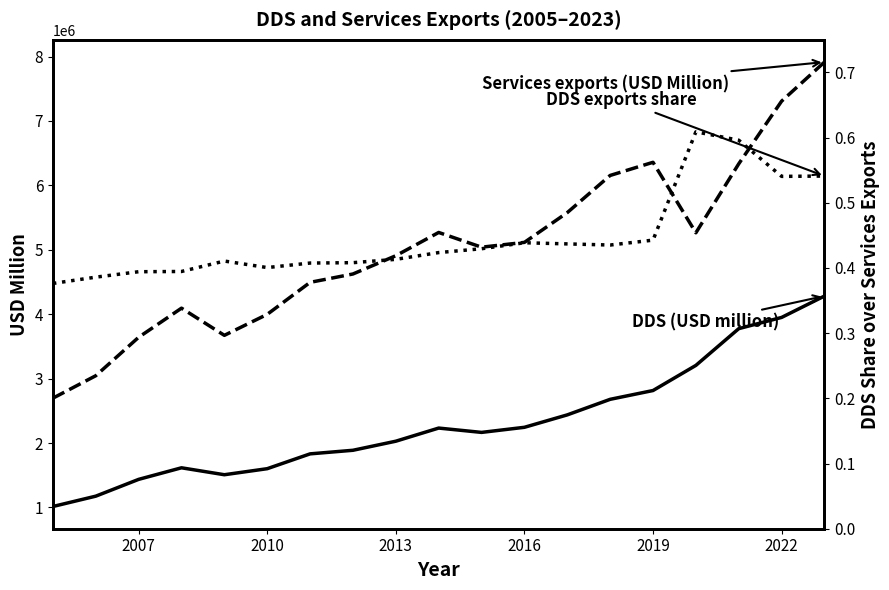

True or false: DDS (USD million) has more than 2 interior local peaks.

False